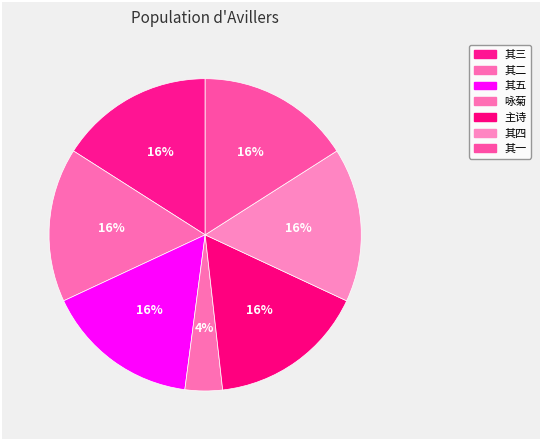

What is the smallest slice in the pie chart?

咏菊·霜里精神雨里姿